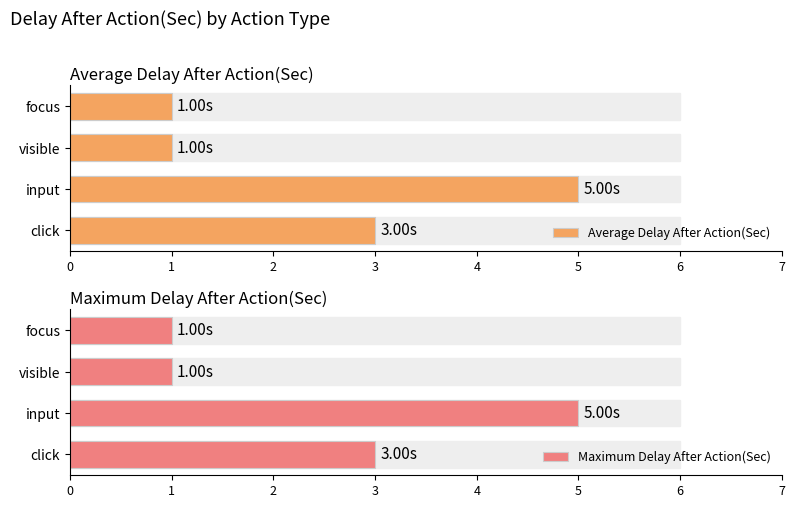

What is the difference between the maximum and minimum values in the Average Delay After Action(Sec) series?

4